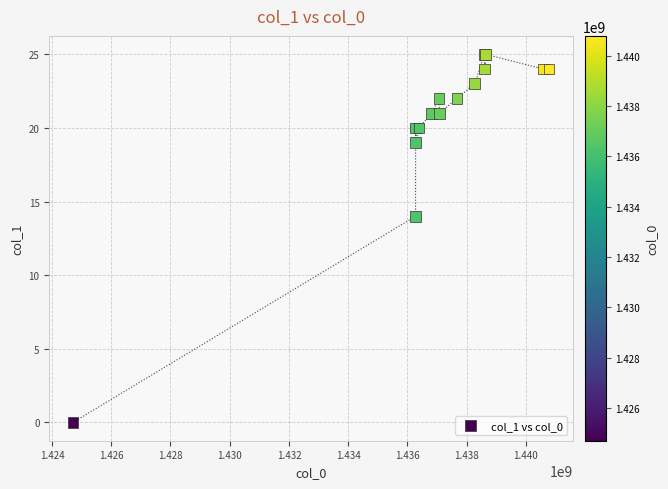

What Y value in the scatter plot is closest to 12?

14